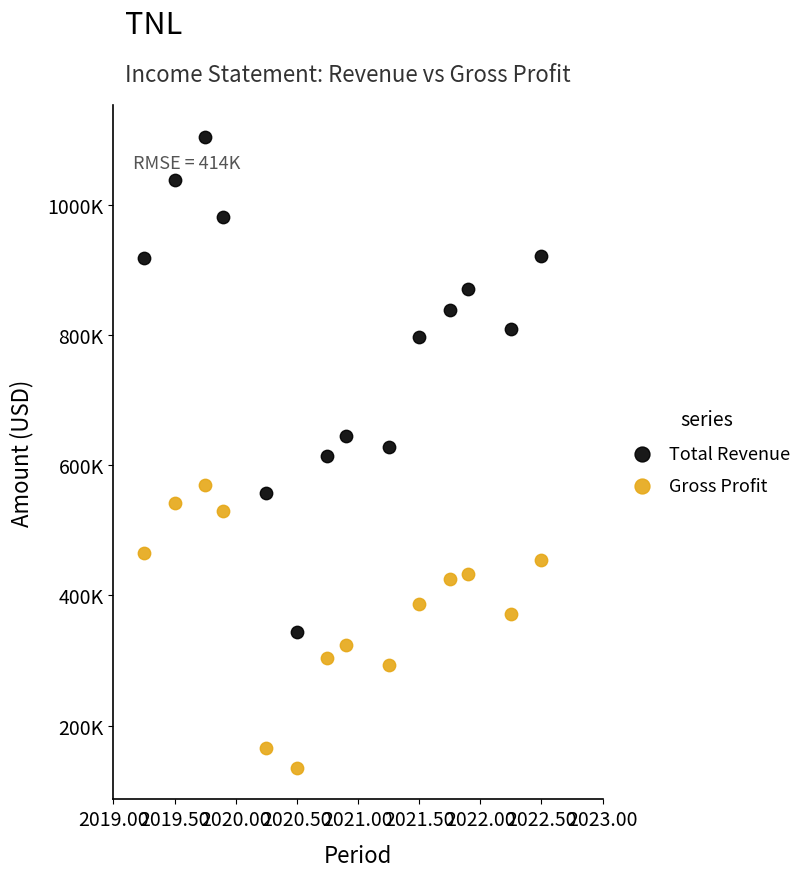

What are all the series names shown in the legend?

Total Revenue, Gross Profit